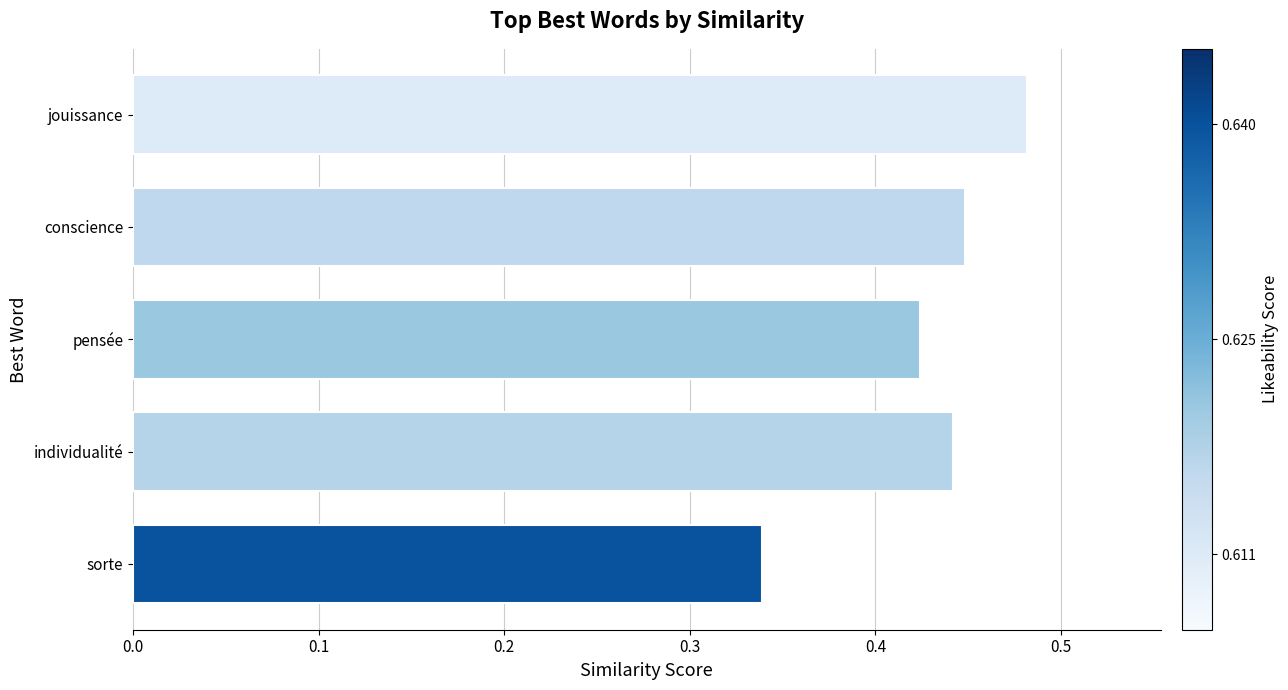

Between jouissance and individualité, which is larger?

jouissance